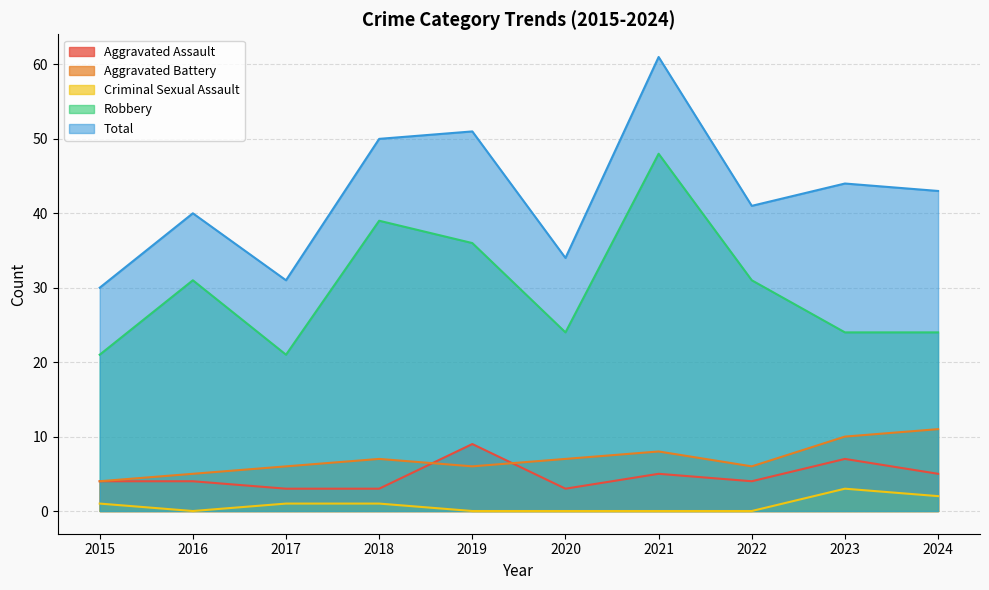

What is the maximum value shown in the chart?

61